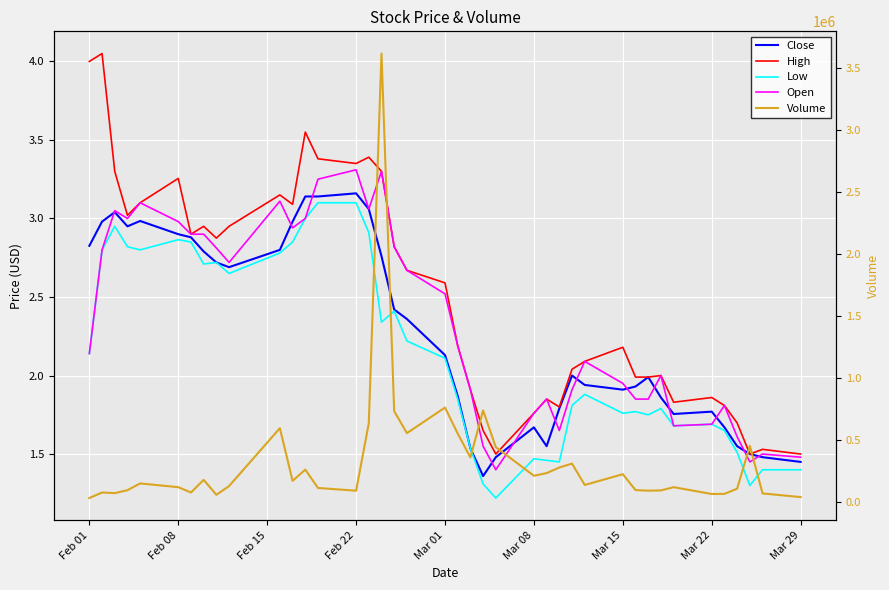

In Low, how many points are lower than both neighbors (excluding endpoints)?

10